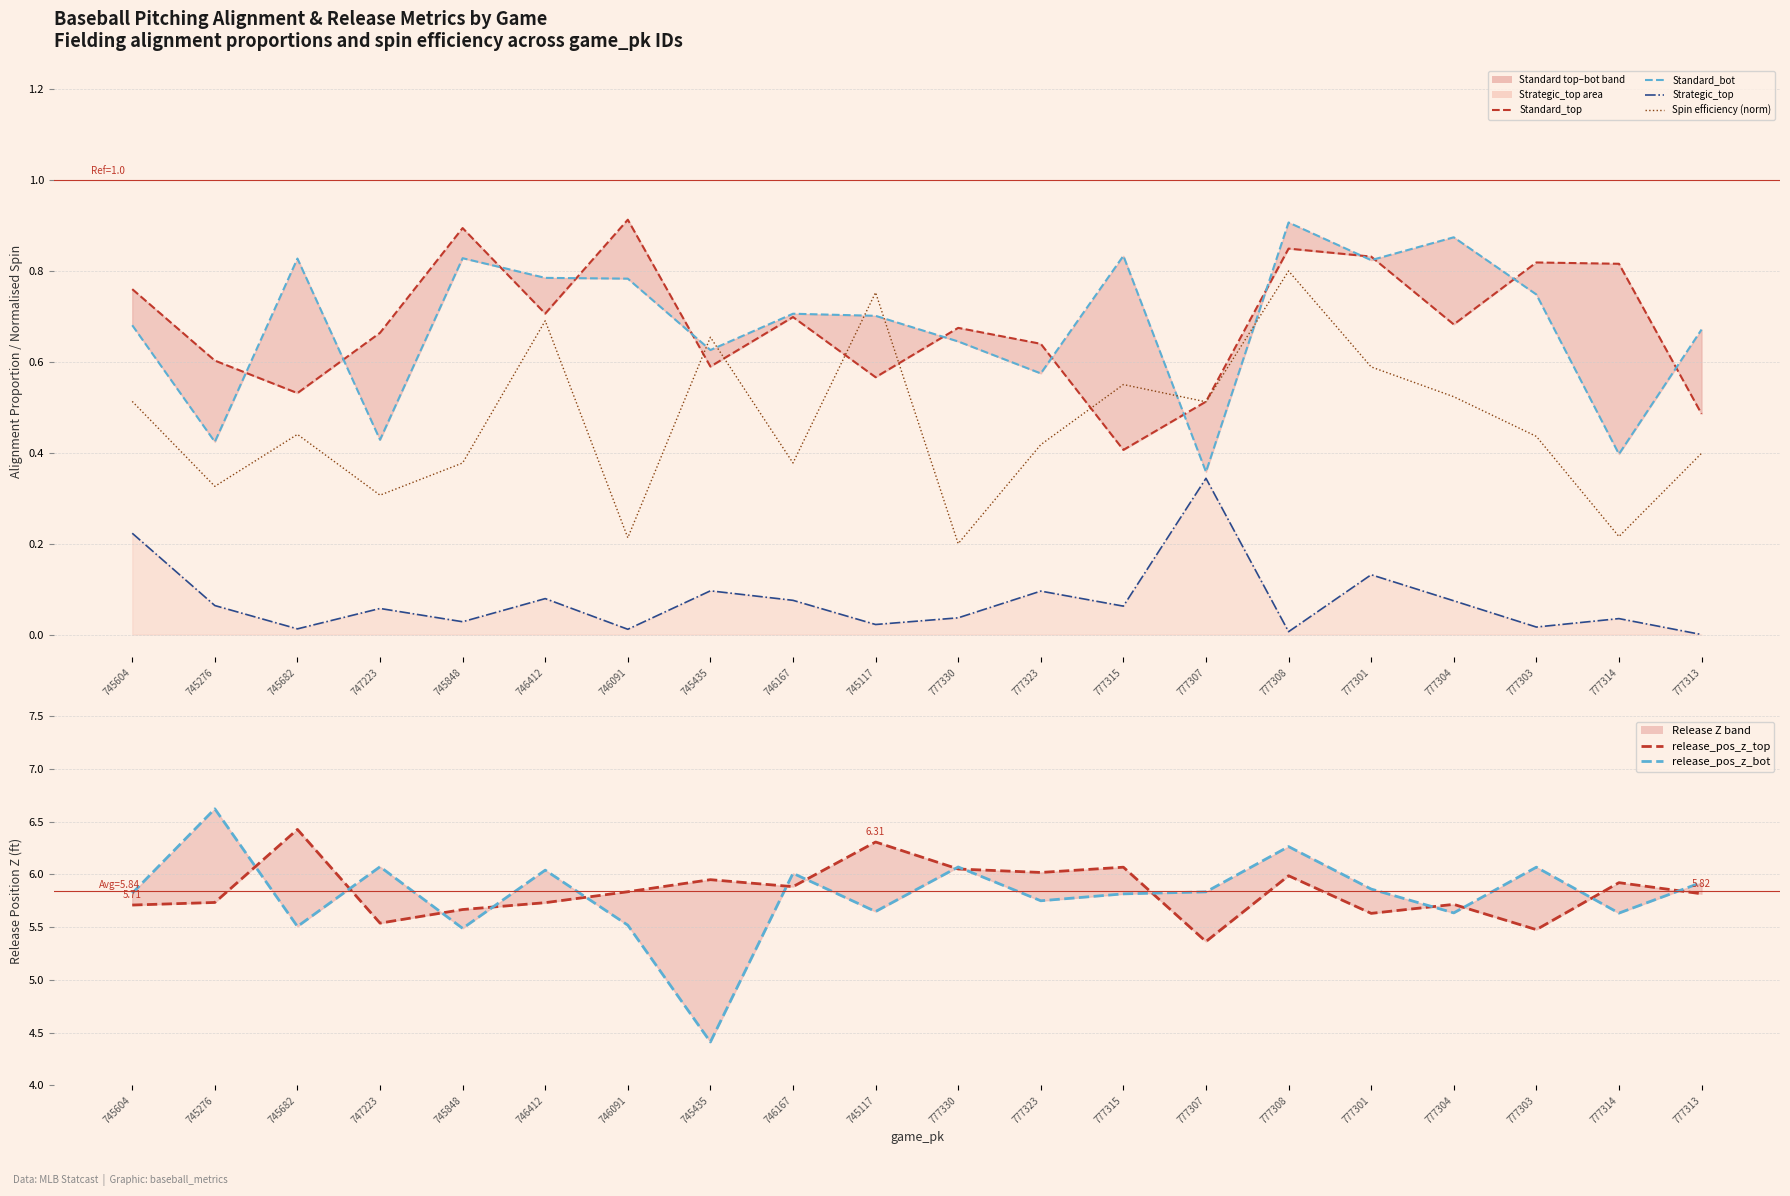

At which category does Standard_top reach its first local valley?

745682